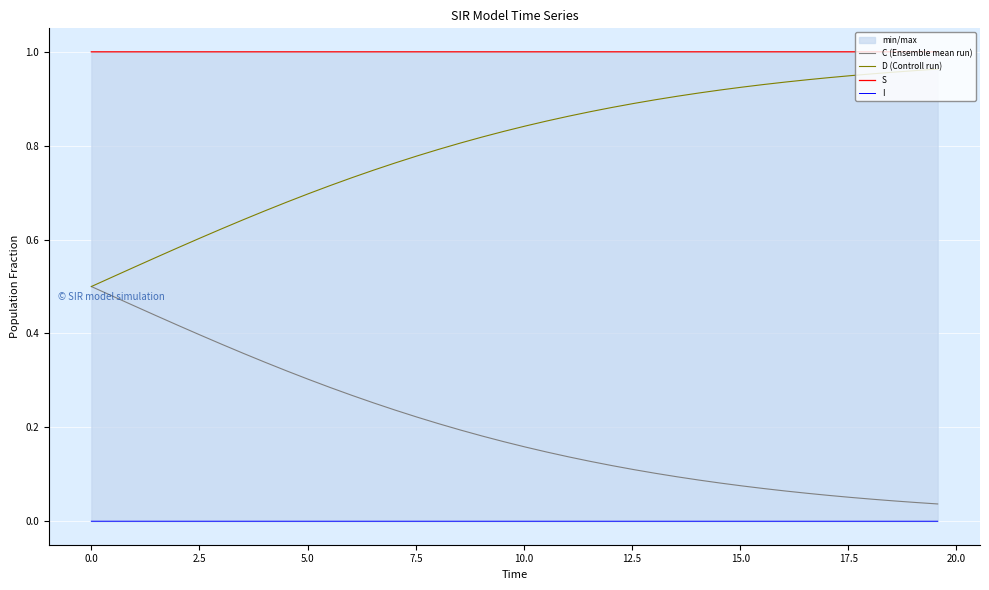

What is the value of the S point at the 27th from the left?

1.0